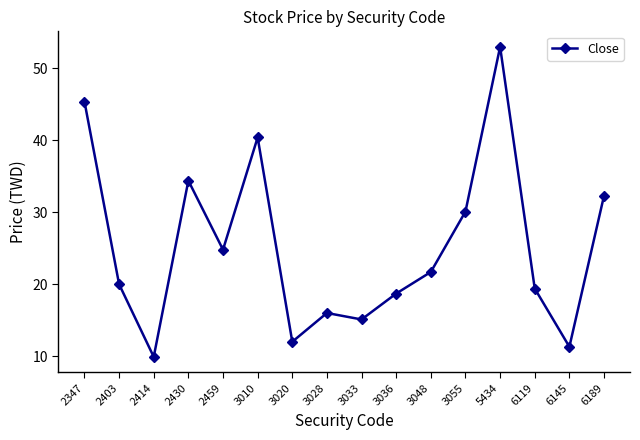

The value at 2414 is 2.9. True or false?

False